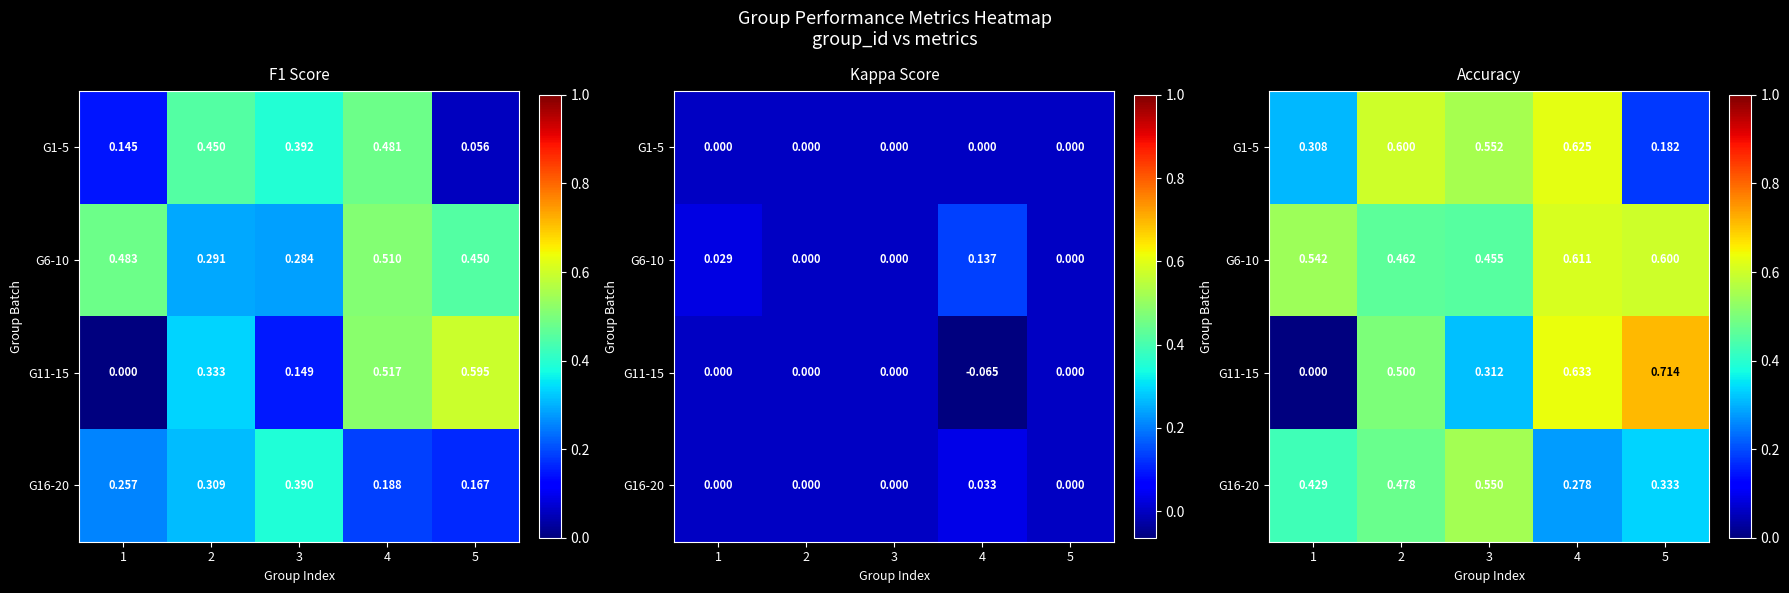

Which series has the largest range (max minus min)?

G11-15